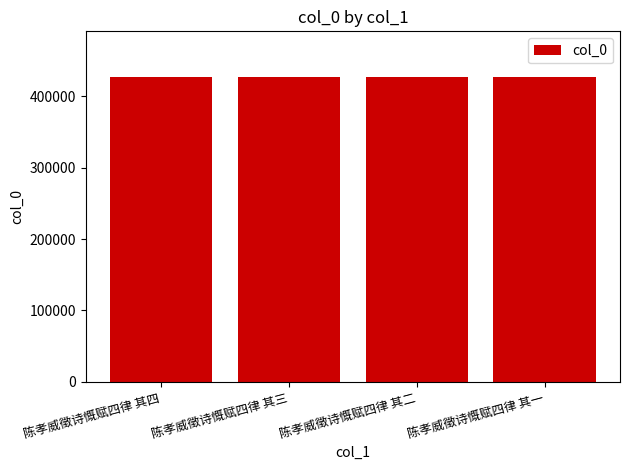

What is the sum of all values?

1707142